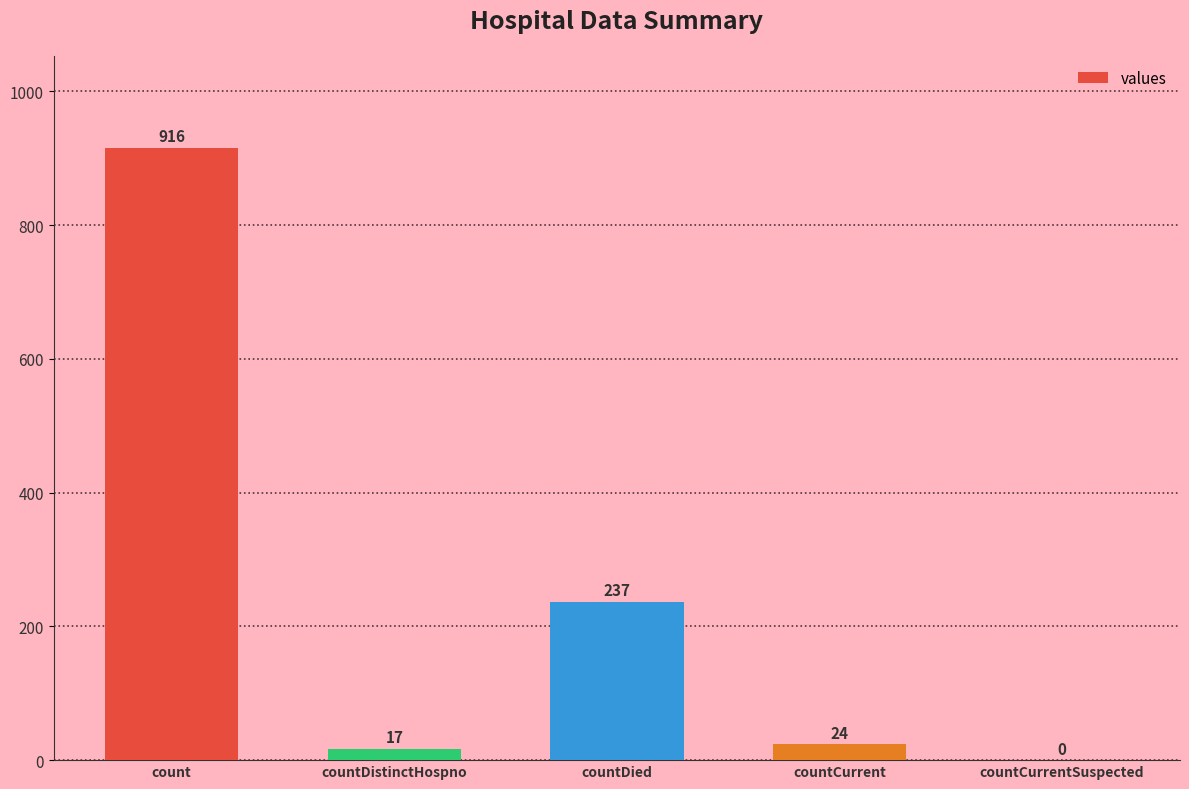

How many series are shown in this chart?

1